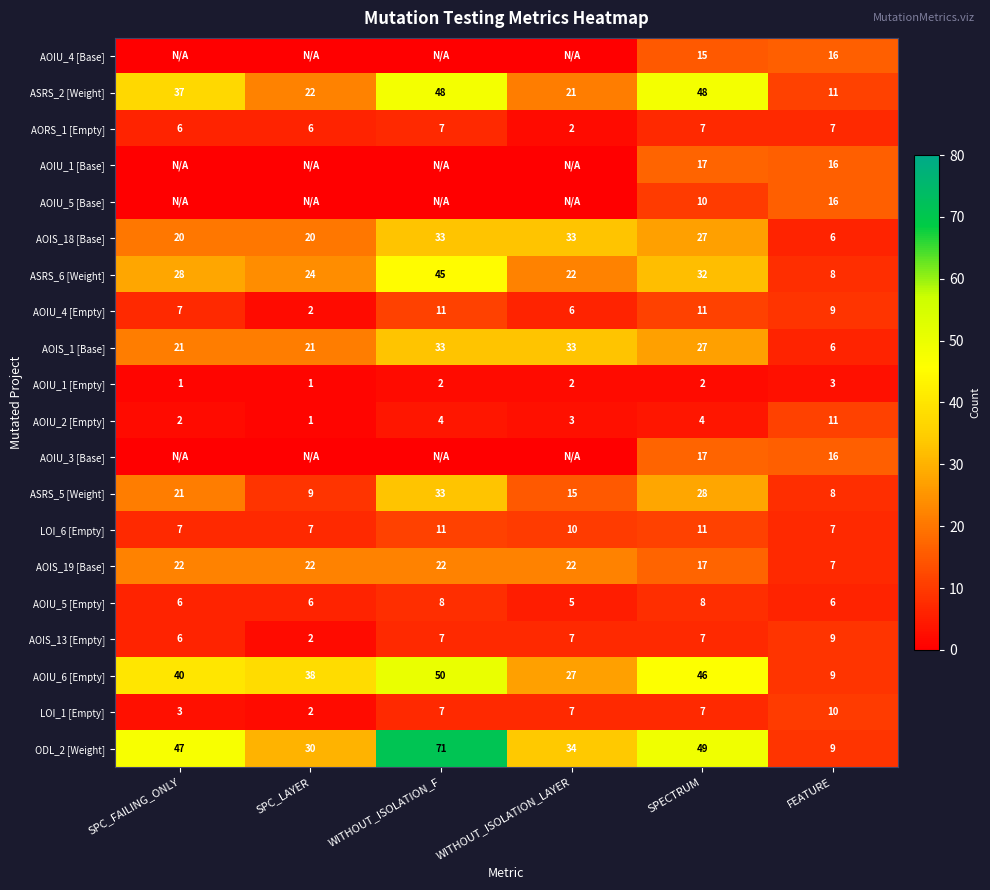

List the labels in order of ODL_2 [Weight] value, smallest first.

FEATURE, SPC_LAYER, WITHOUT_ISOLATION_LAYER, SPC_FAILING_ONLY, SPECTRUM, WITHOUT_ISOLATION_F